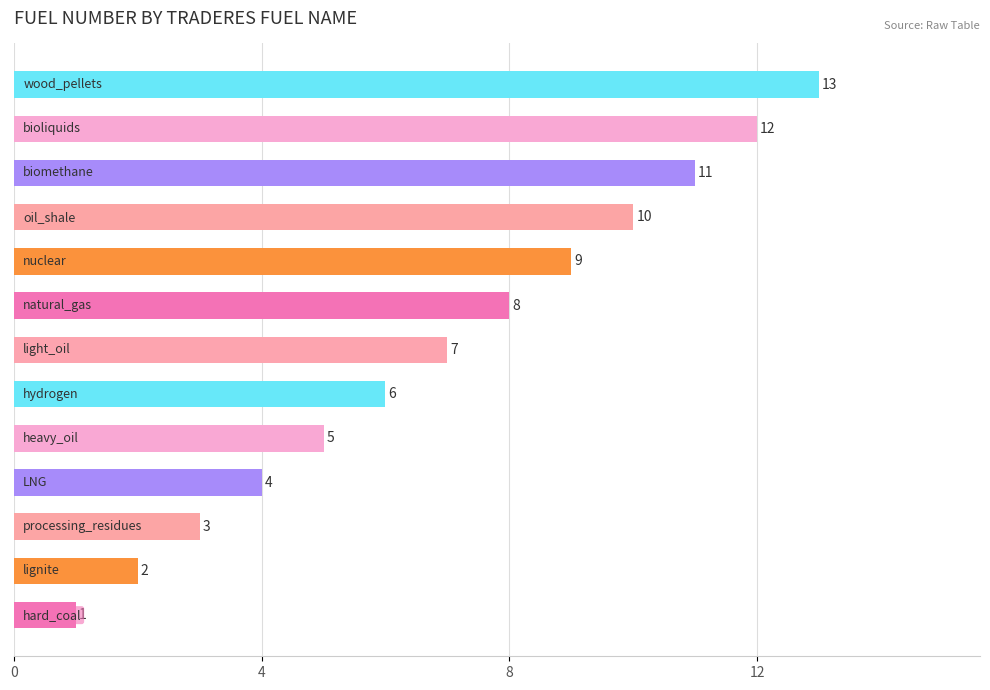

What is the difference between the maximum and minimum values?

12